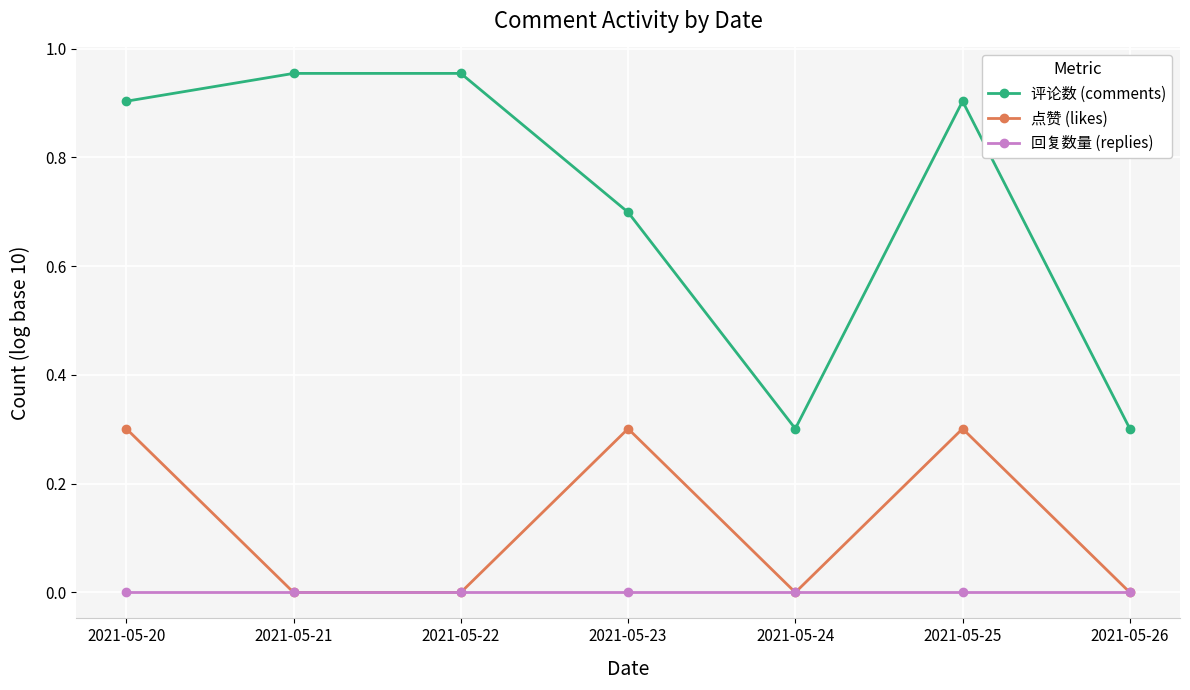

What is the maximum value for 点赞 (likes)?

0.3